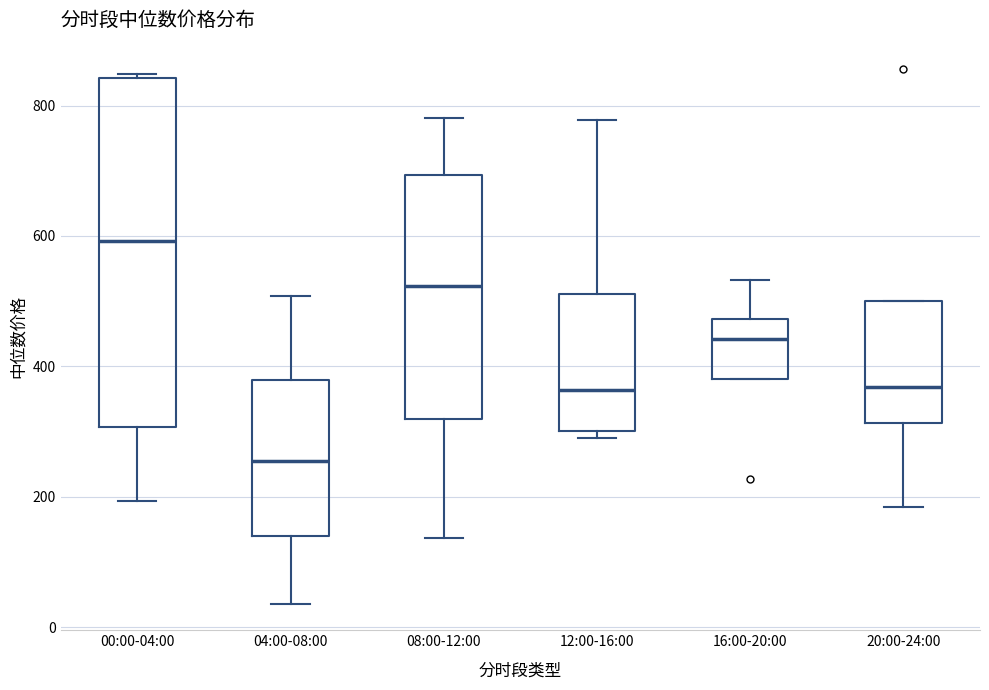

Reading left to right, transcribe this box plot: for each box, give where its median line is, the range the box spans, and where its two whiskers end, as read against the y-axis. The values are not printed on the chart, so give them approximately, as read against the axis.

00:00-04:00: median 600, box 300 to 840, whiskers 200 to 840
04:00-08:00: median 260, box 140 to 380, whiskers 40 to 500
08:00-12:00: median 520, box 320 to 700, whiskers 140 to 780
12:00-16:00: median 360, box 300 to 520, whiskers 280 to 780
16:00-20:00: median 440, box 380 to 480, whiskers 380 to 540
20:00-24:00: median 360, box 320 to 500, whiskers 180 to 500